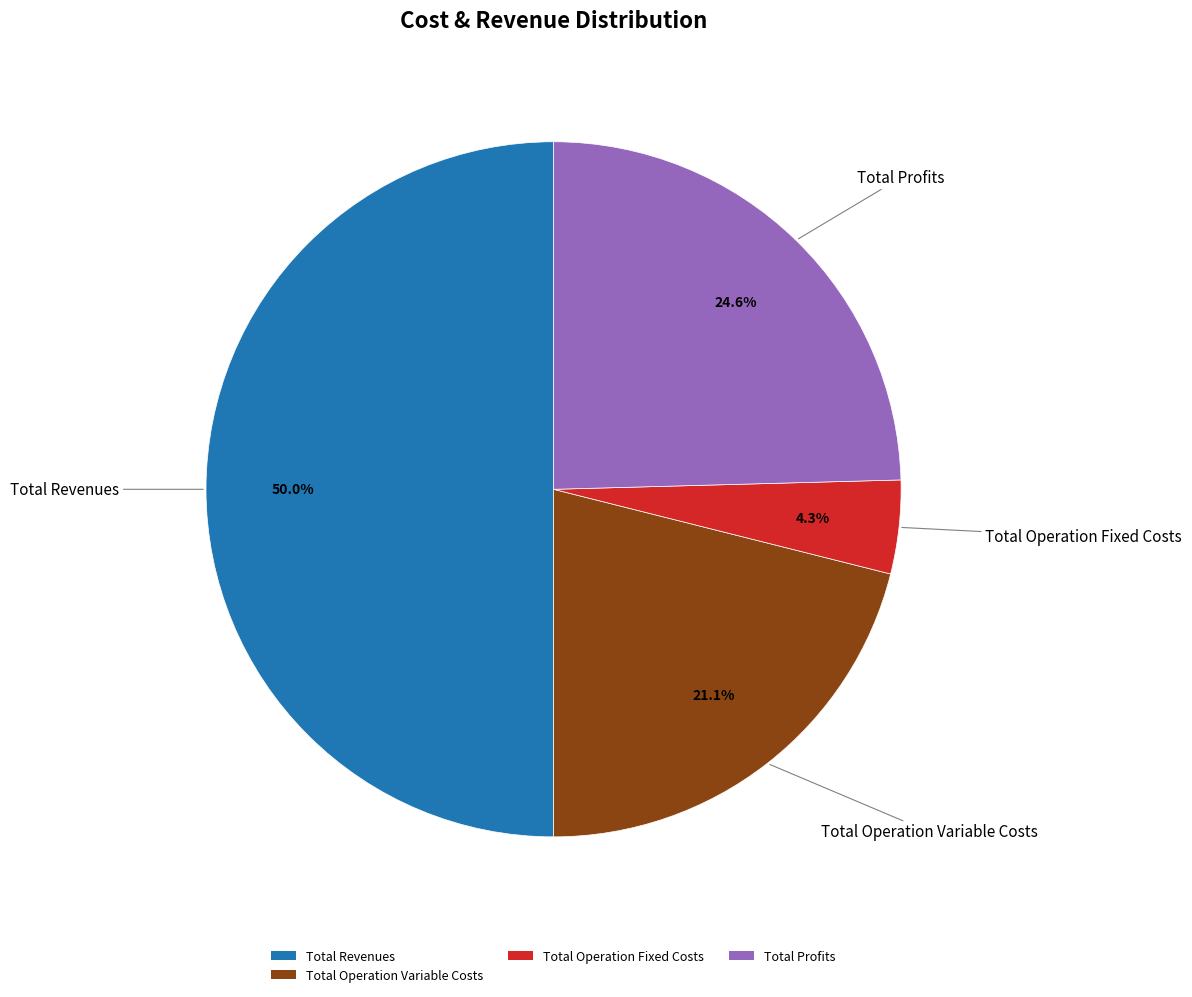

Rank the categories by value from lowest to highest.

Total Operation Fixed Costs, Total Operation Variable Costs, Total Profits, Total Revenues